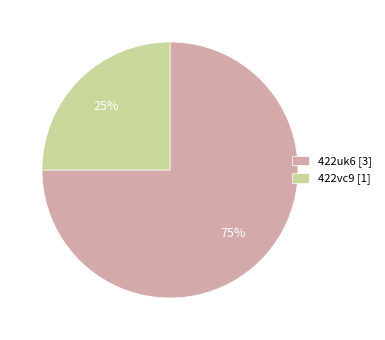

To the nearest percent, what is the difference between the largest and smallest slice percentages?

50%